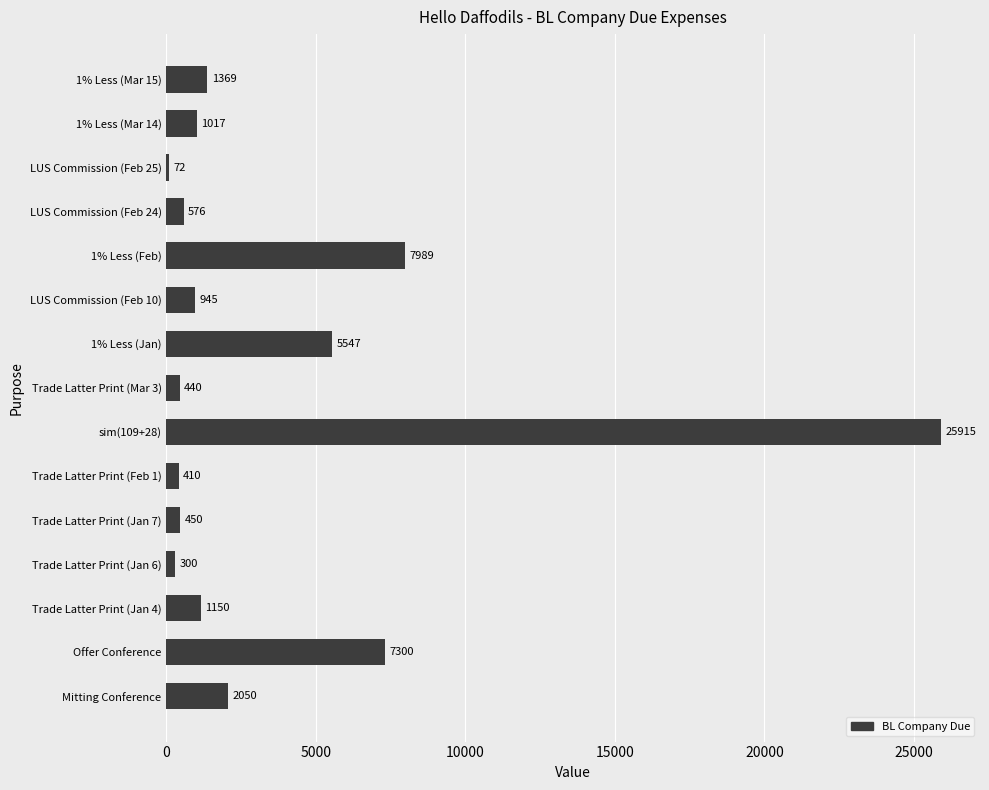

Count the number of data series in this chart.

1